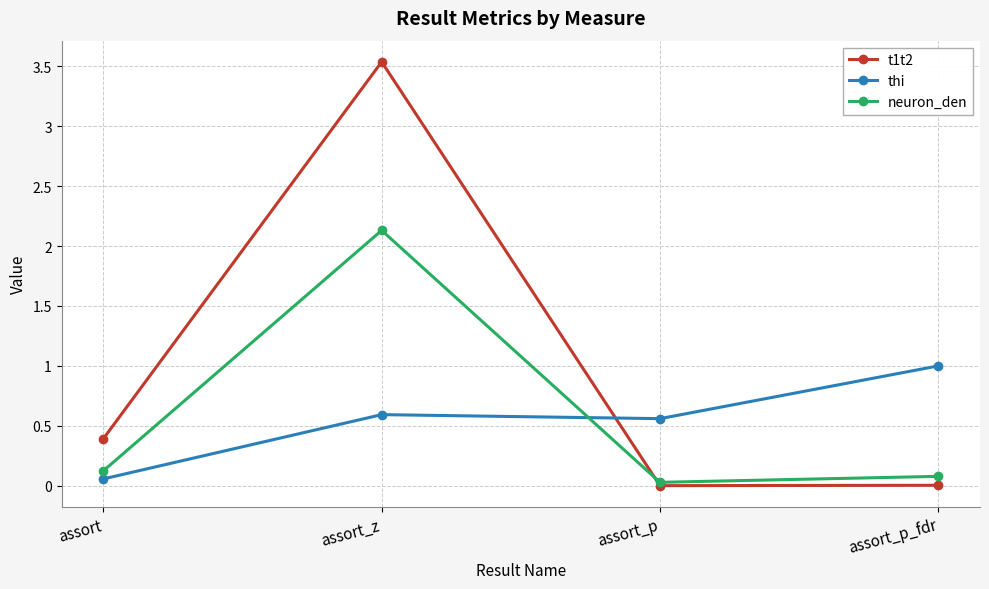

At assort, list the series in order from smallest to largest.

thi, neuron_den, t1t2